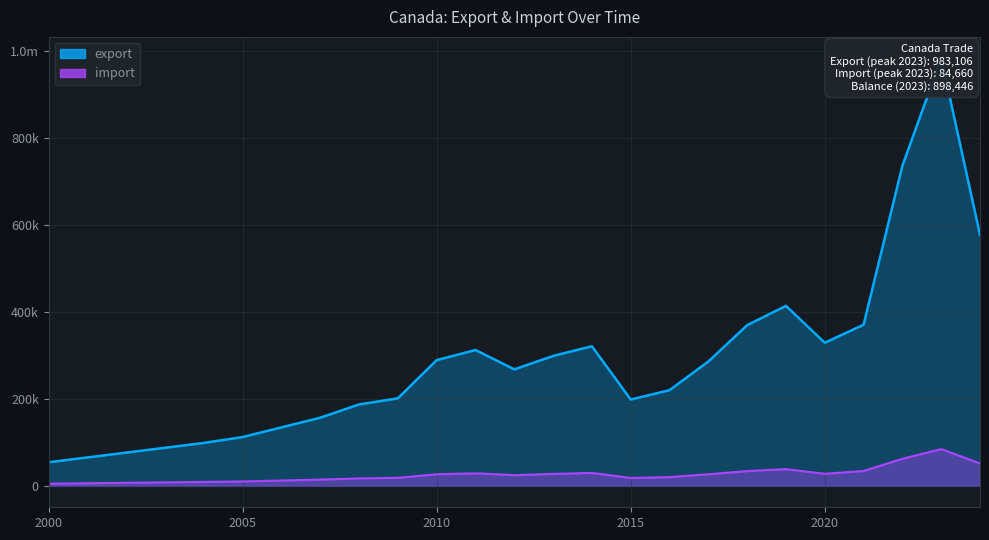

Which category has the highest value in the import series?

2023